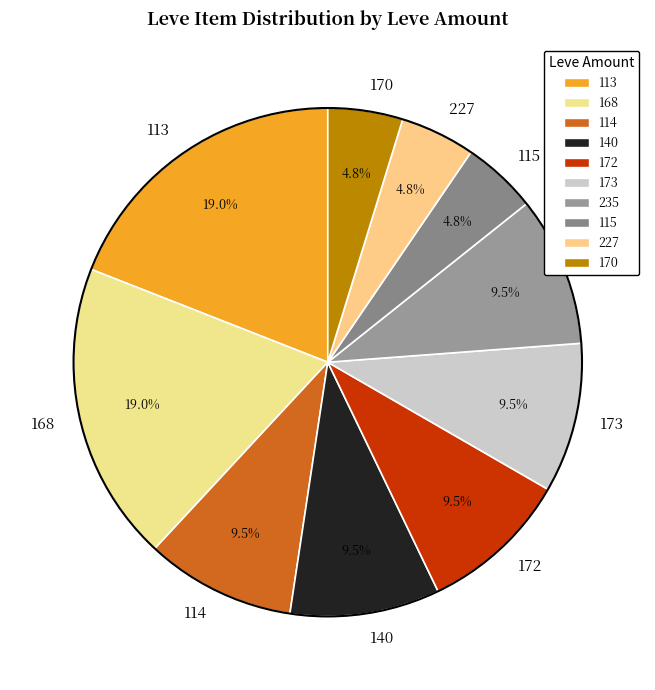

Is the sum of 115 and 114 greater than half?

No